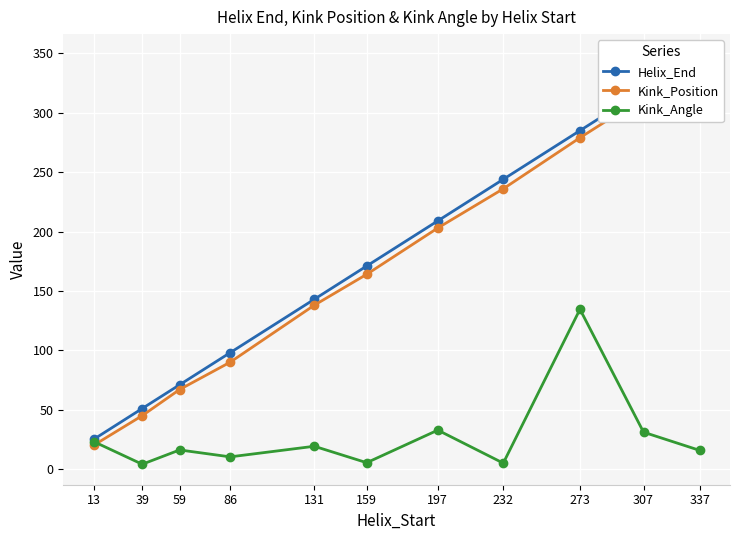

At which category does the chart reach its peak across all series?

337